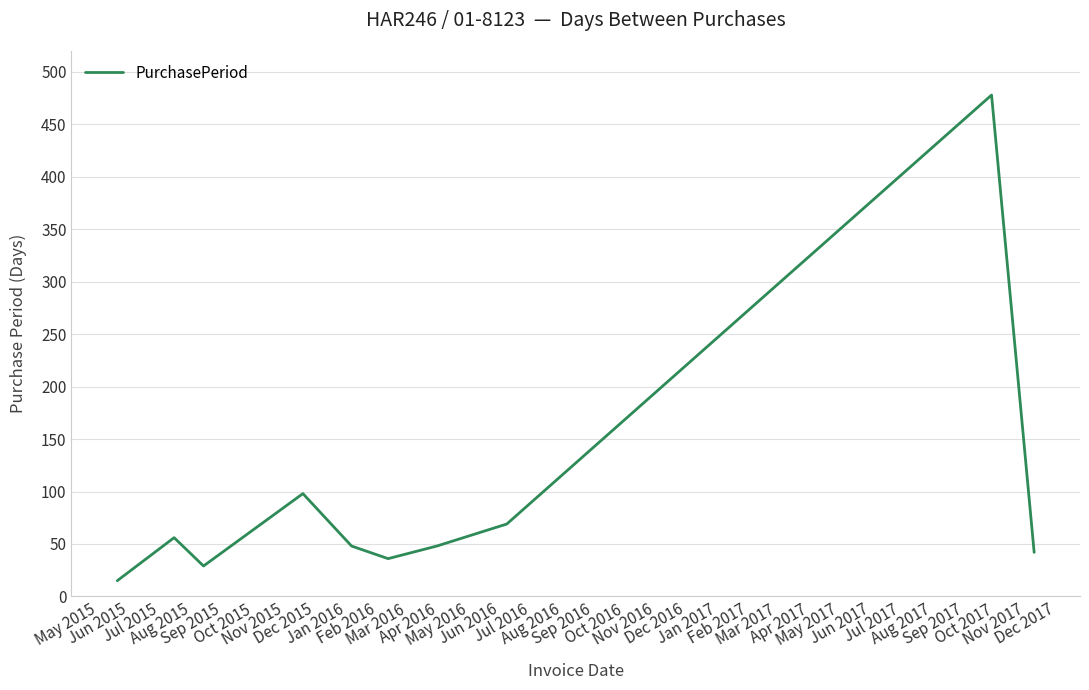

What is the difference between the maximum and minimum values?

463